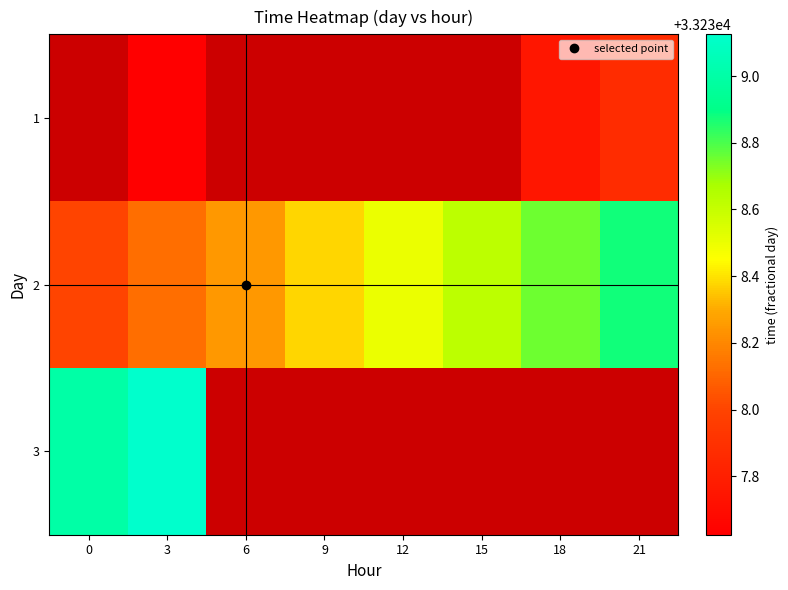

Rank the series by their maximum value, from lowest to highest.

1, 2, 3